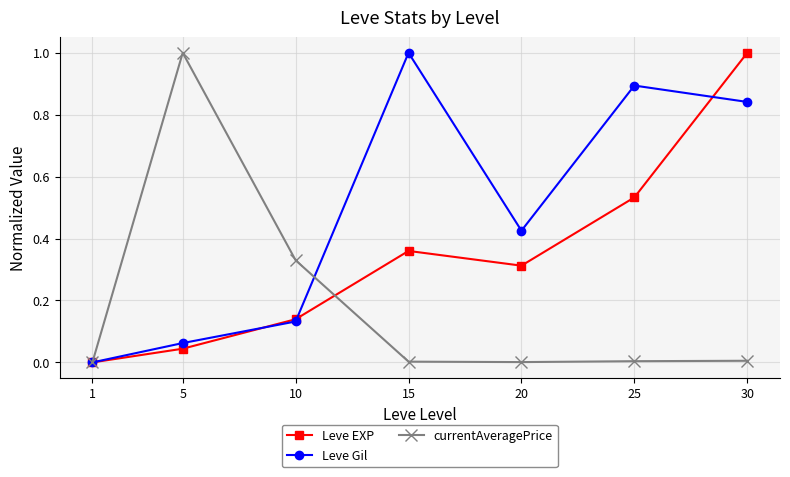

Where is the first local maximum for currentAveragePrice?

5